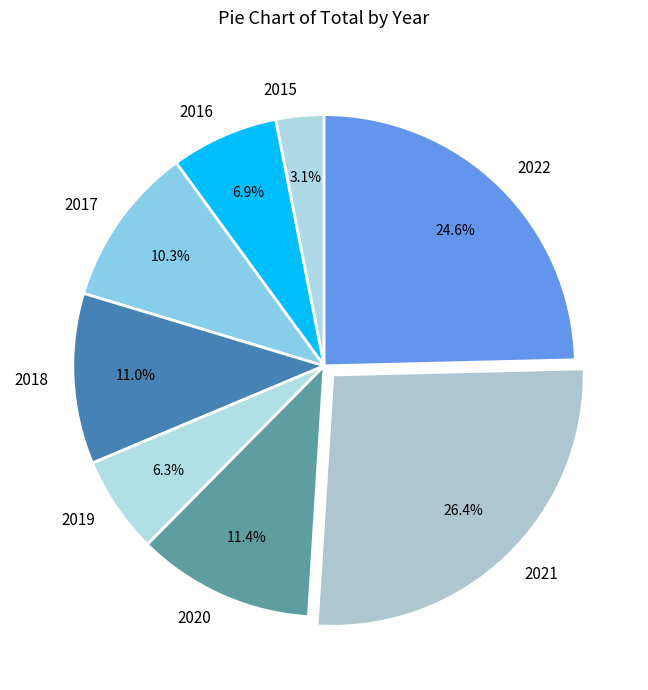

Do 2015 and 2016 together represent more than half of the pie?

No